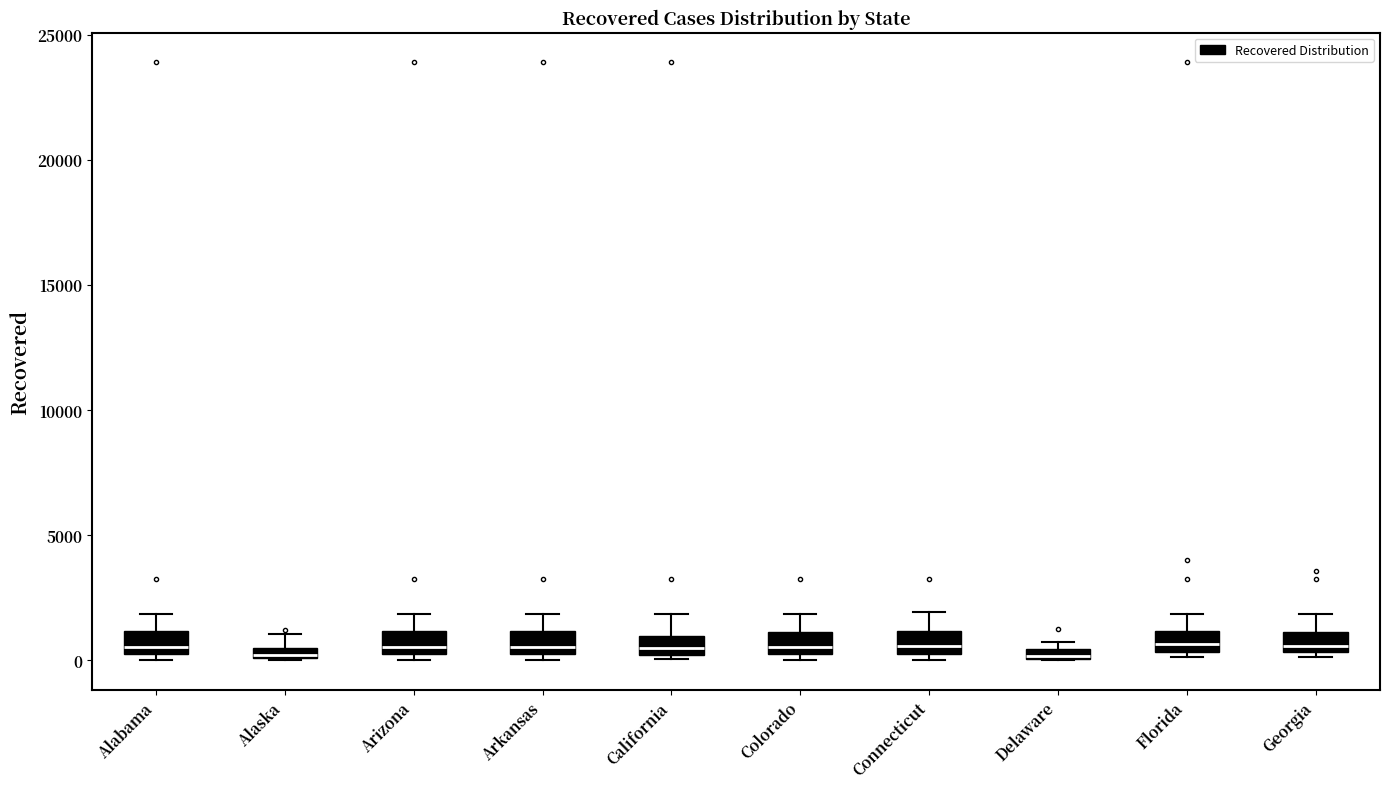

Where does the upper whisker of the box for California end on the y-axis? The values are not printed on the chart, so give them approximately, as read against the axis.

2000